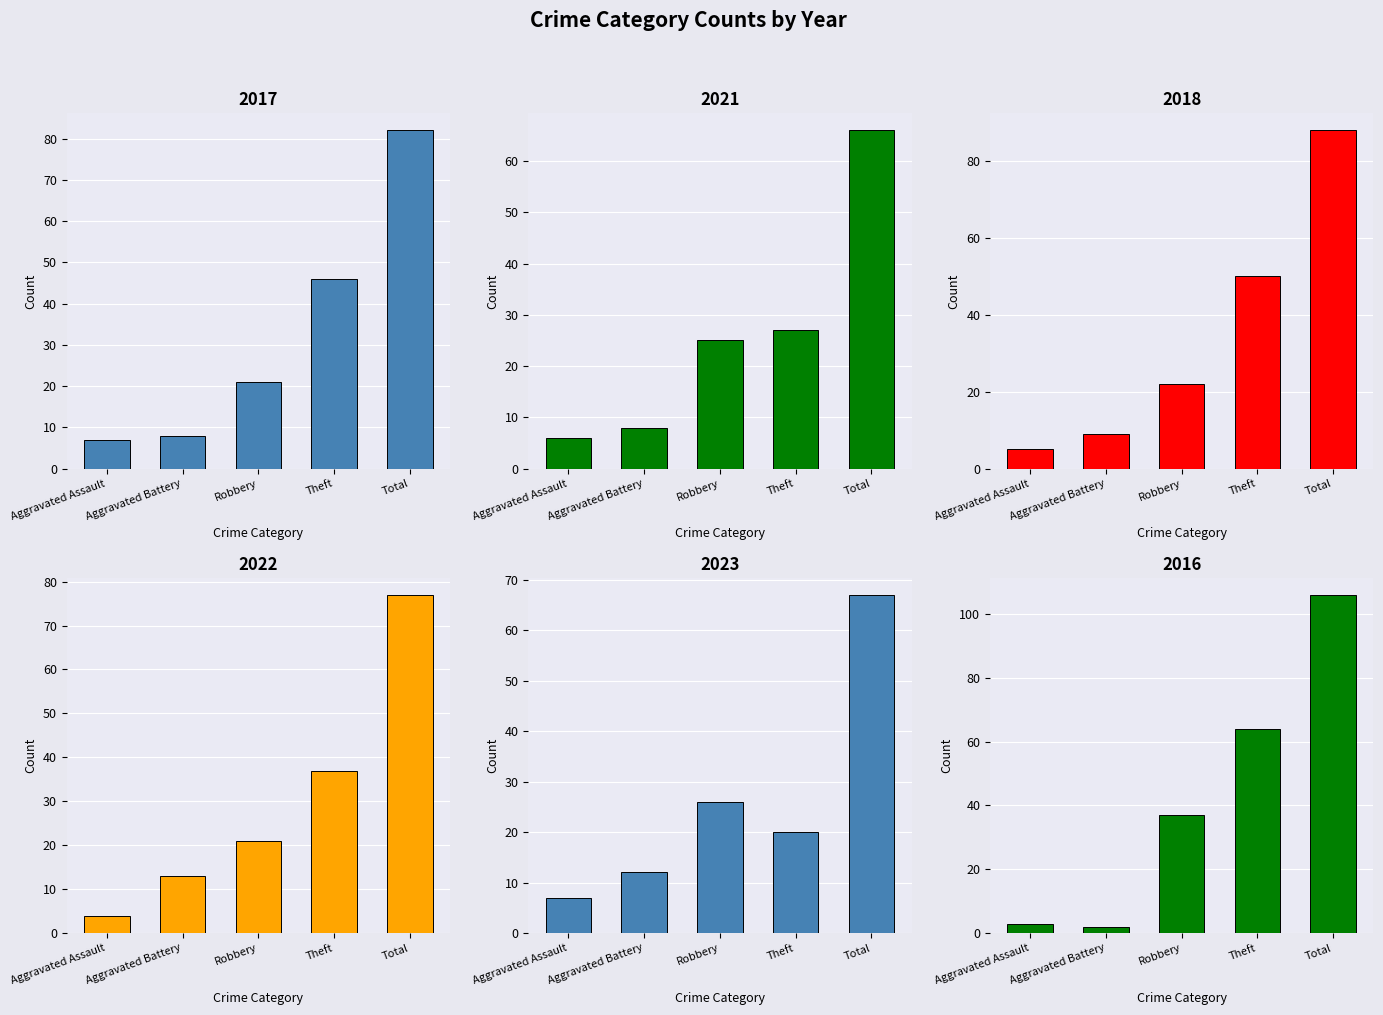

Between Aggravated Battery and Theft, which series saw the biggest shift?

2016